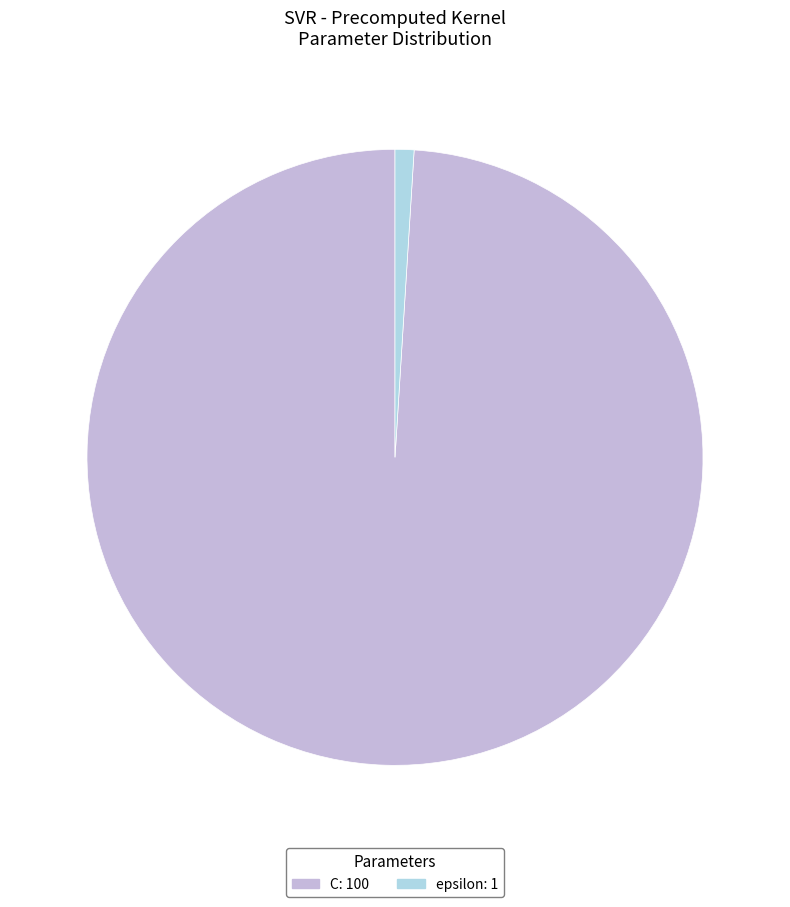

Is there any slice that represents more than half of the pie?

Yes